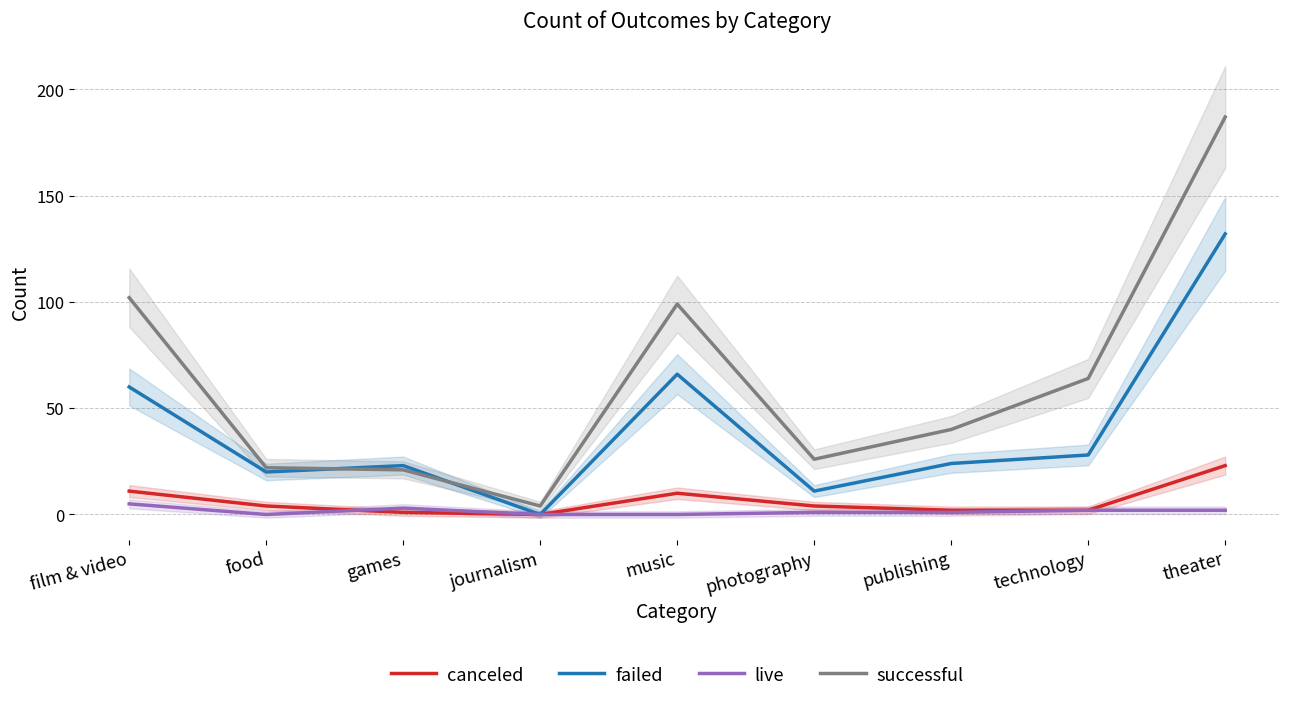

Which series ends up on top after the final intersection of live and canceled?

live